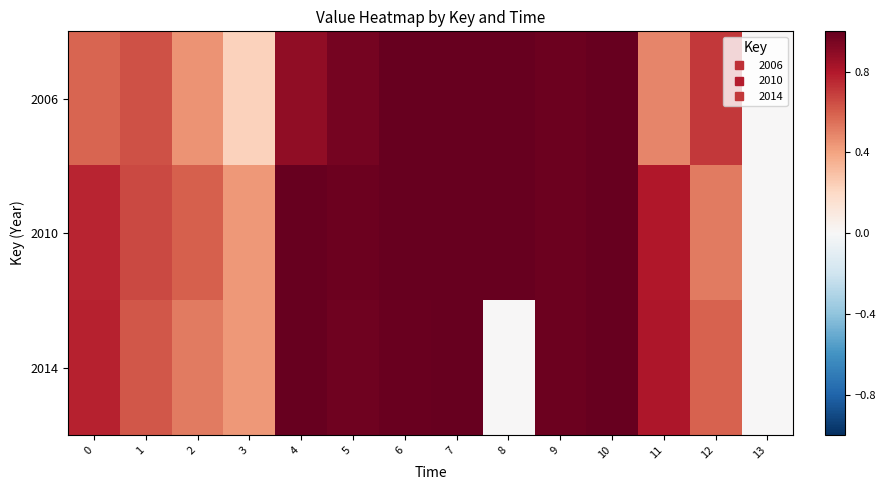

At how many categories does at least one series exceed 1?

5